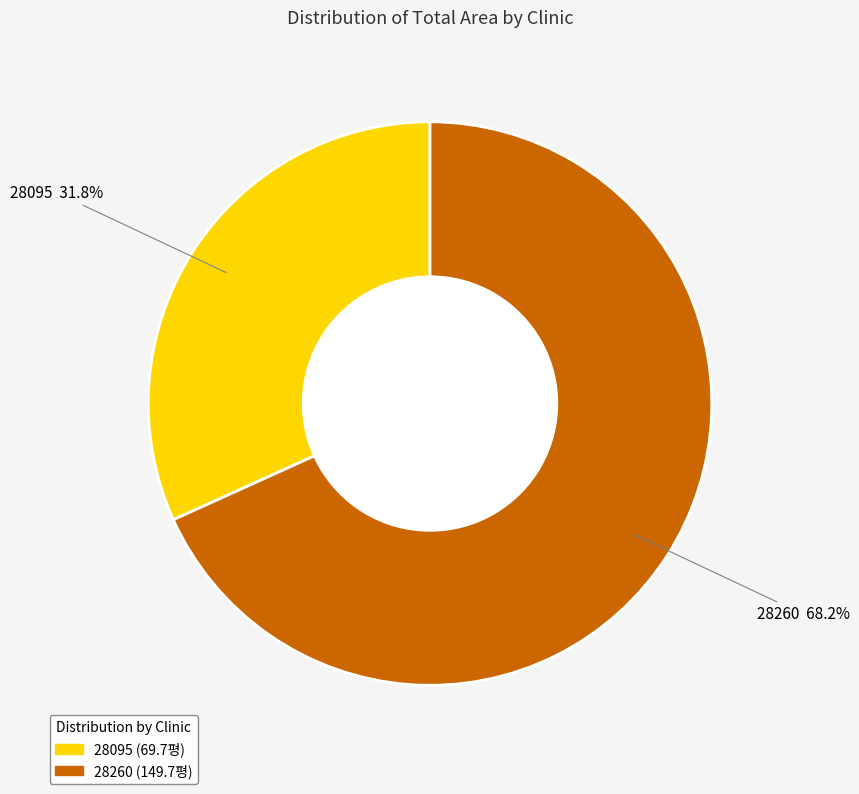

Which category has the biggest portion of the pie?

28260